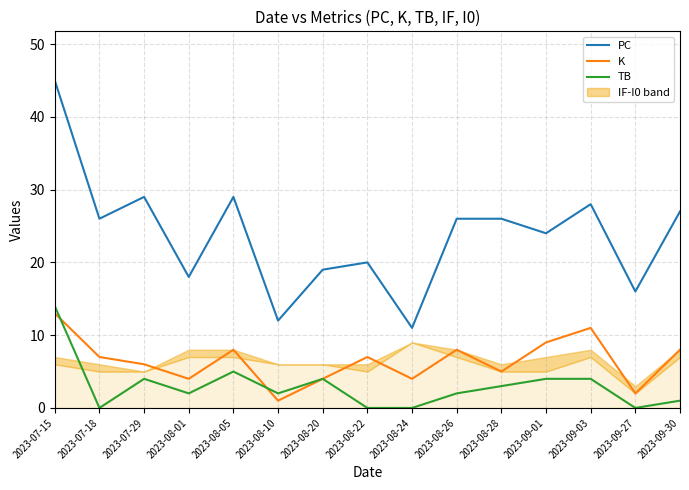

Between 2023-08-28 and 2023-09-01, which is larger?

2023-08-28